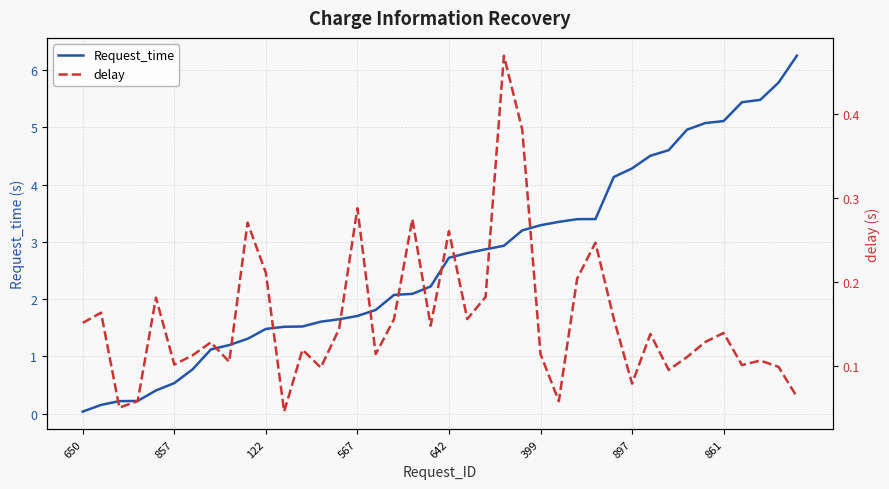

In delay, how many points are higher than both neighbors (excluding endpoints)?

13